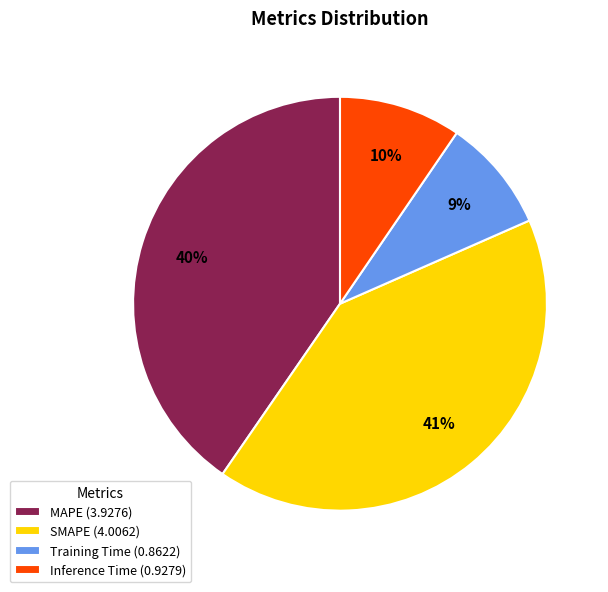

To the nearest percent, what is the difference between the largest and smallest slice percentages?

32%